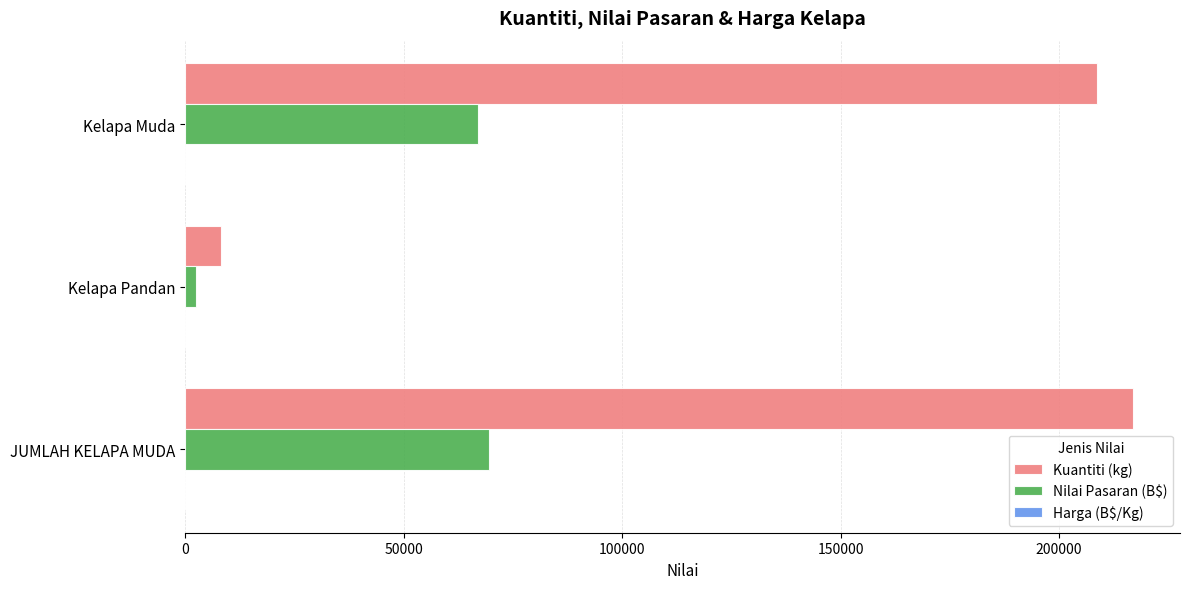

The value of Nilai Pasaran (B$) at JUMLAH KELAPA MUDA is 93896.8. True or false?

False